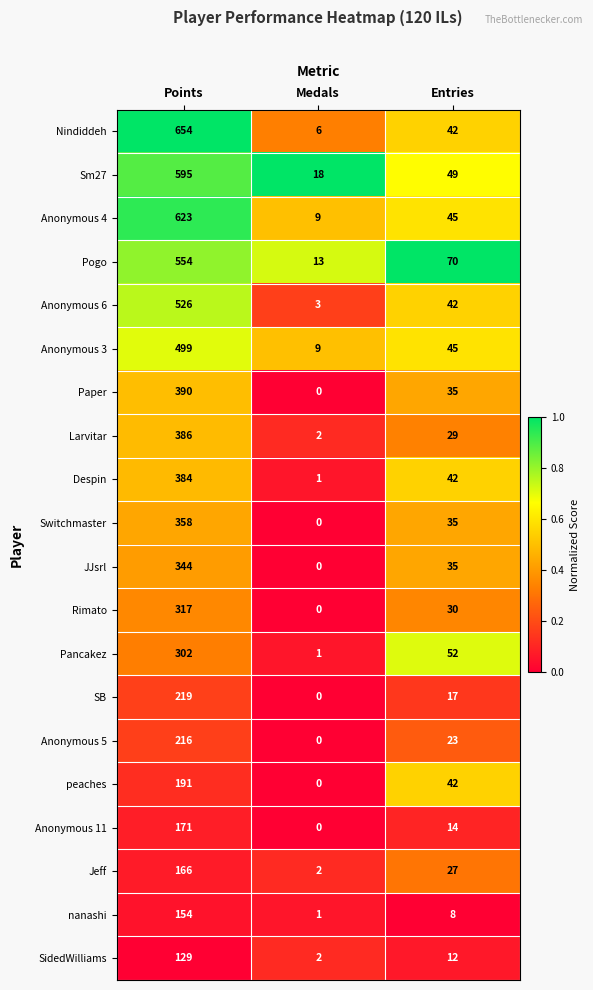

What is the difference between the highest and lowest values at Medals?

18